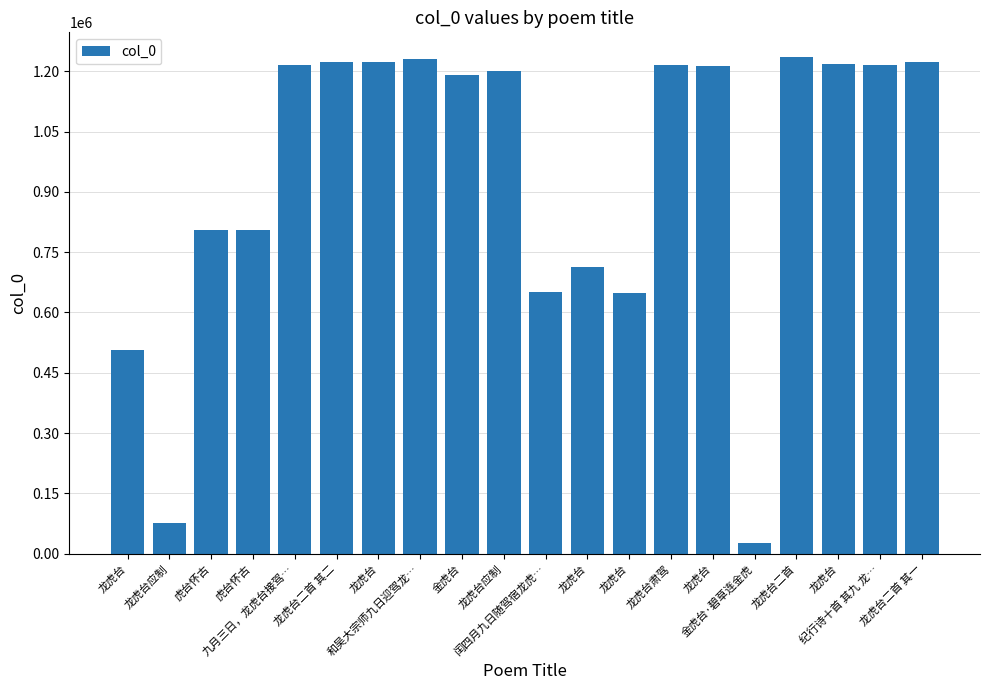

What is the minimum value shown in the chart?

26352